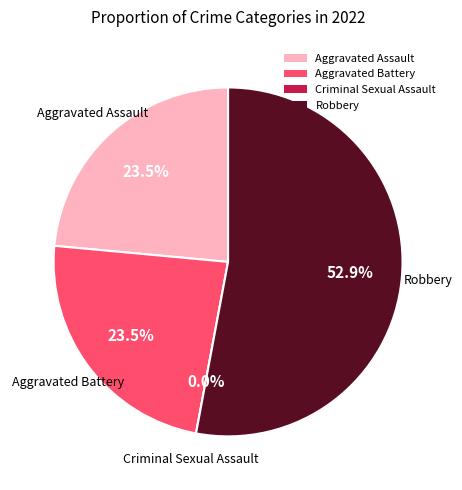

What is the change in value from Aggravated Assault to Criminal Sexual Assault?

-4